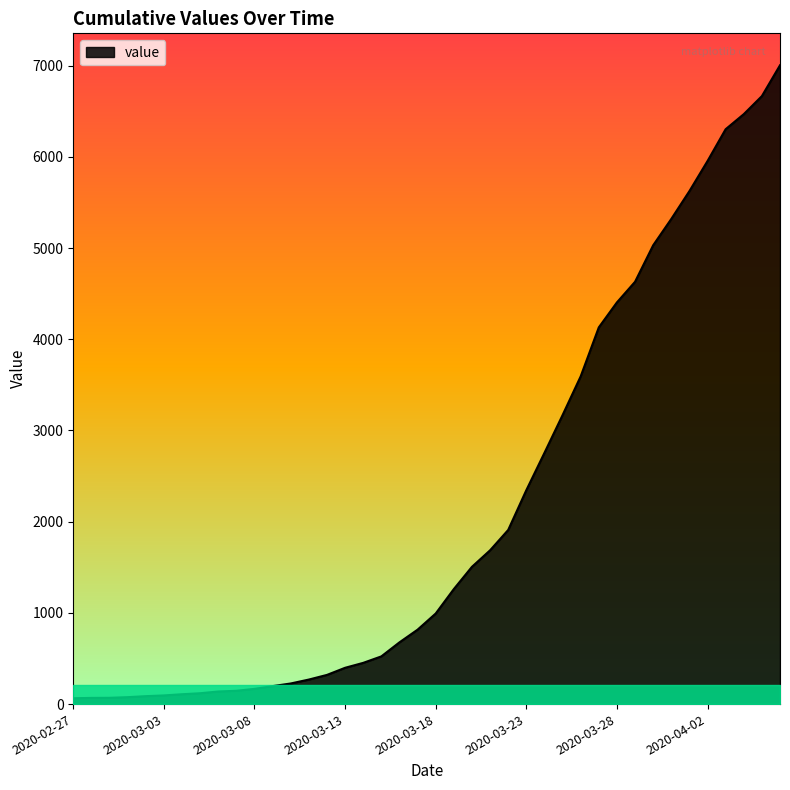

Count the number of data series in this chart.

1